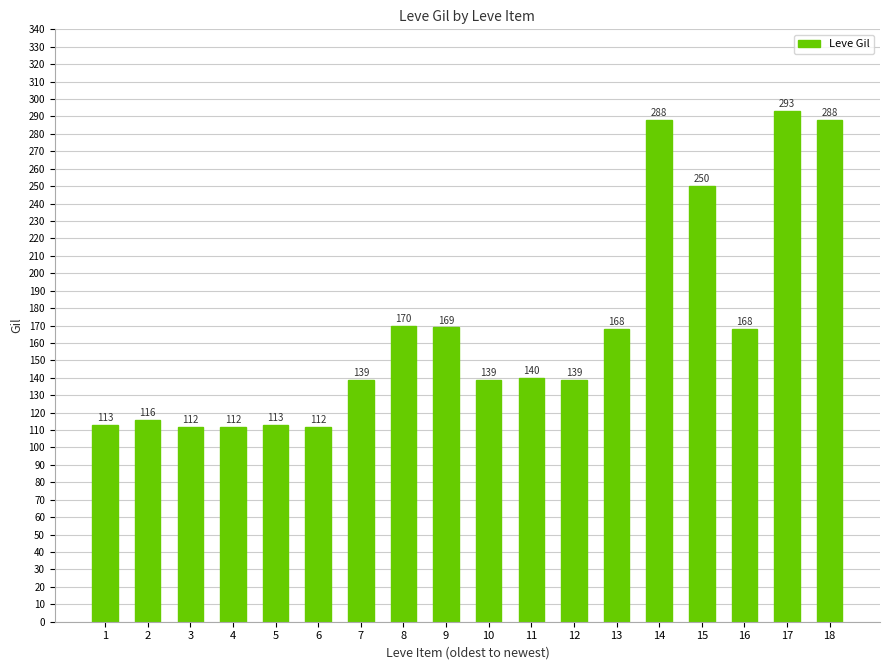

Which has a higher value, 8 or 5?

8